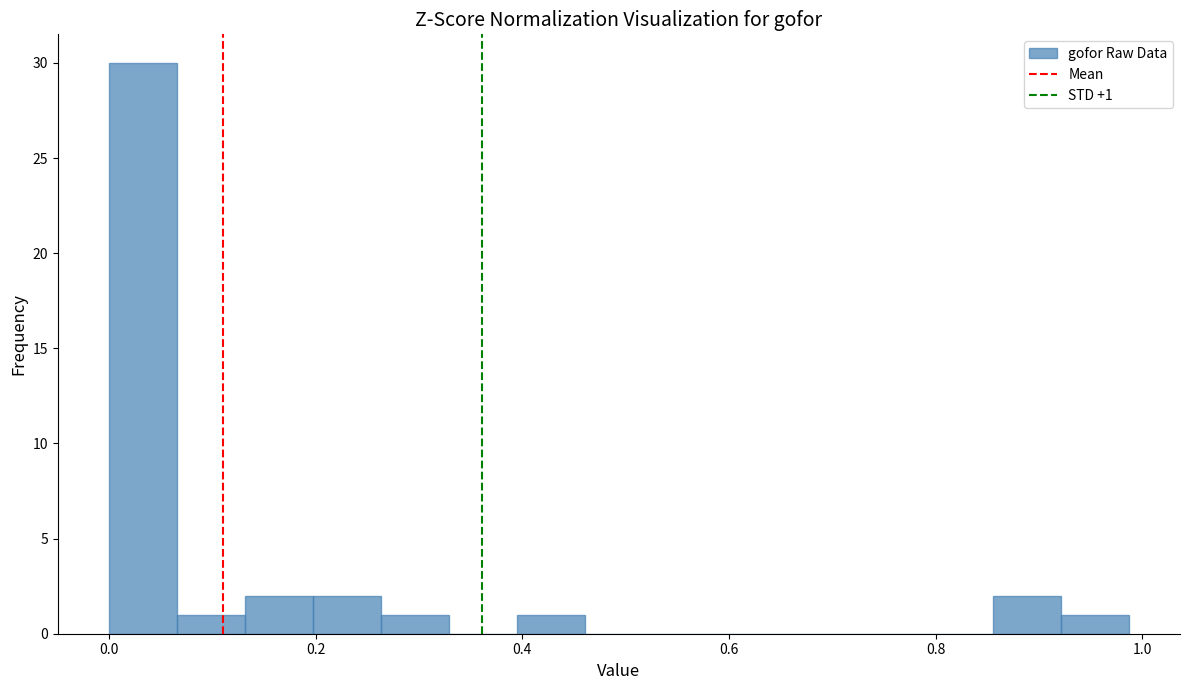

Read against the x-axis, roughly where is the centre of the tallest bar?

0.04